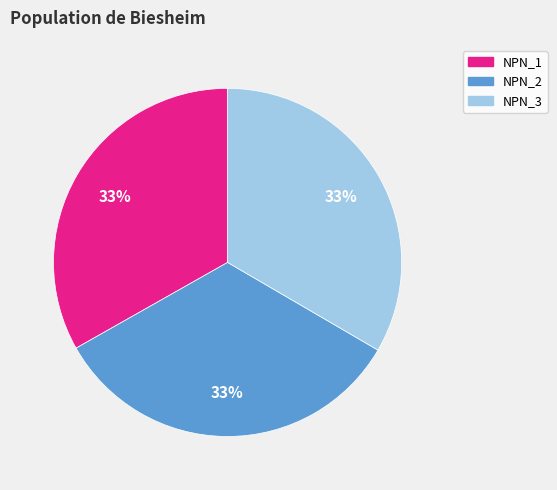

Does any single category account for the majority?

No